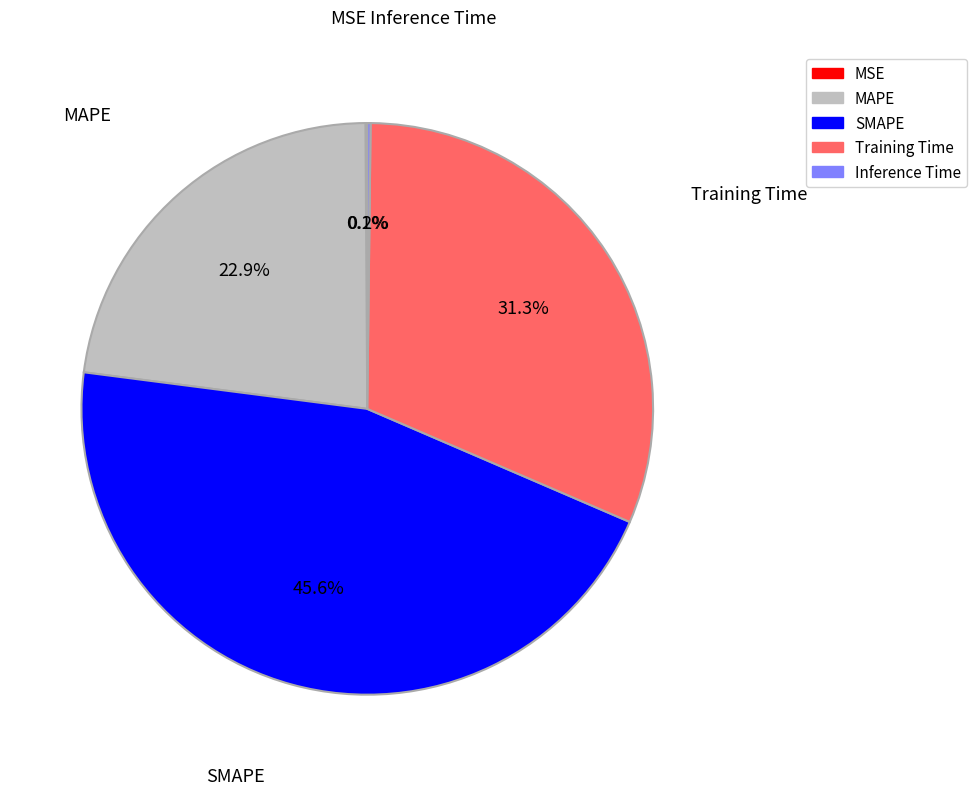

Which category has the biggest portion of the pie?

SMAPE